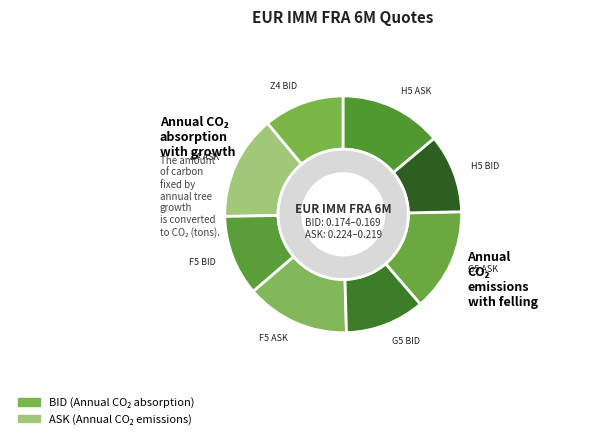

To the nearest percent, what portion does G5 represent?

25%